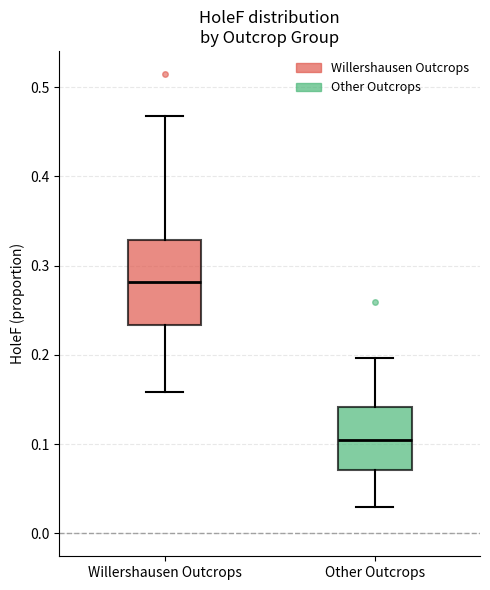

Where does the upper whisker of the box for Other Outcrops end on the y-axis? The values are not printed on the chart, so give them approximately, as read against the axis.

0.20